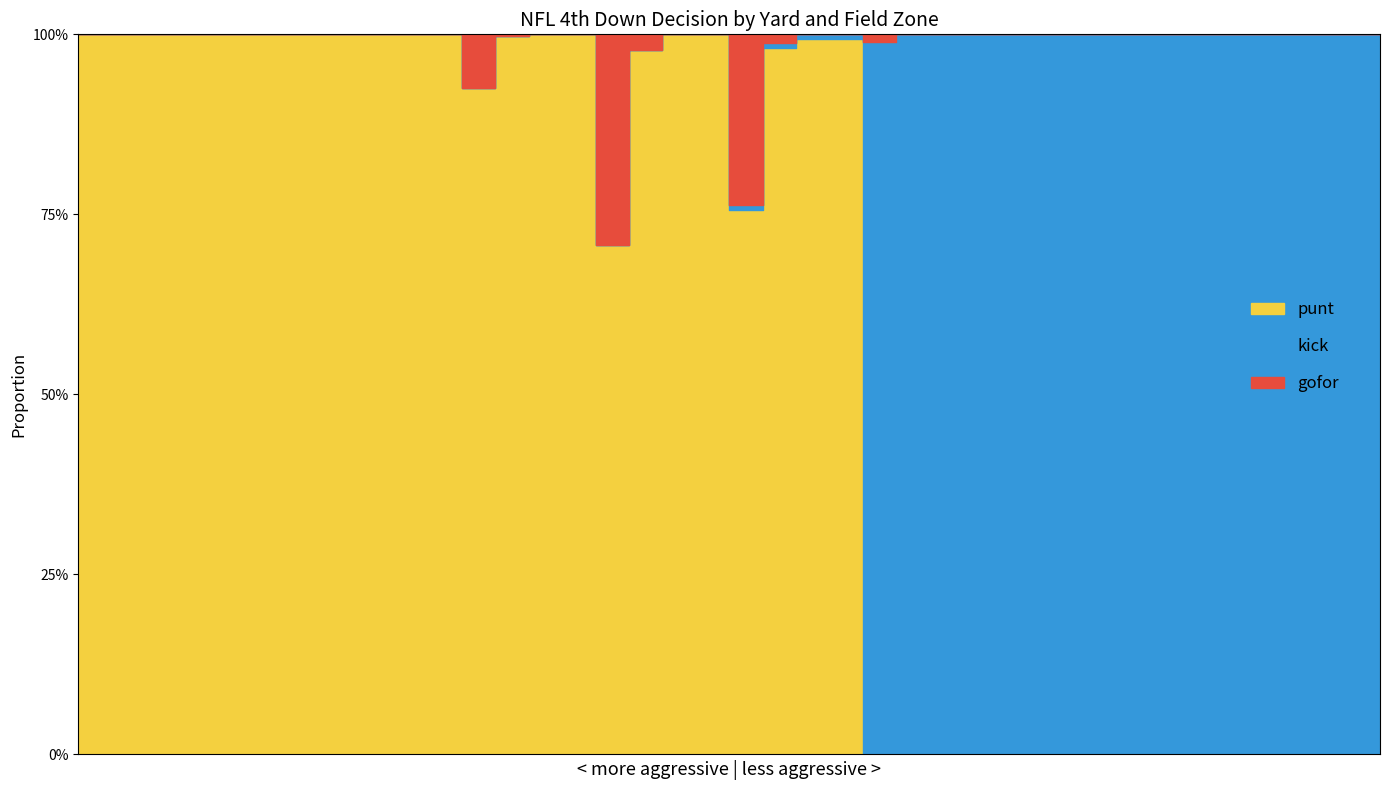

What is the difference between the second highest and second lowest values in the punt series?

1.0